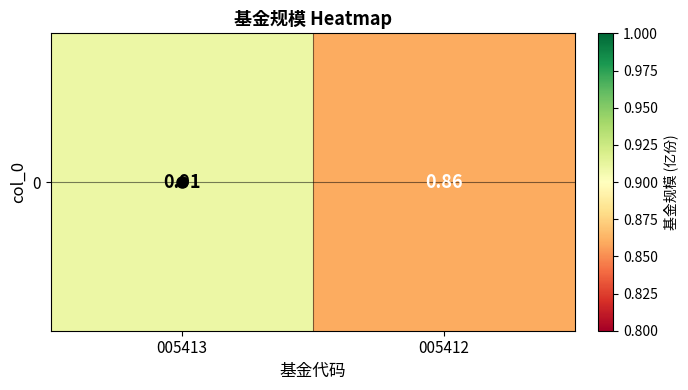

Rank the categories by value from highest to lowest.

005413, 005412